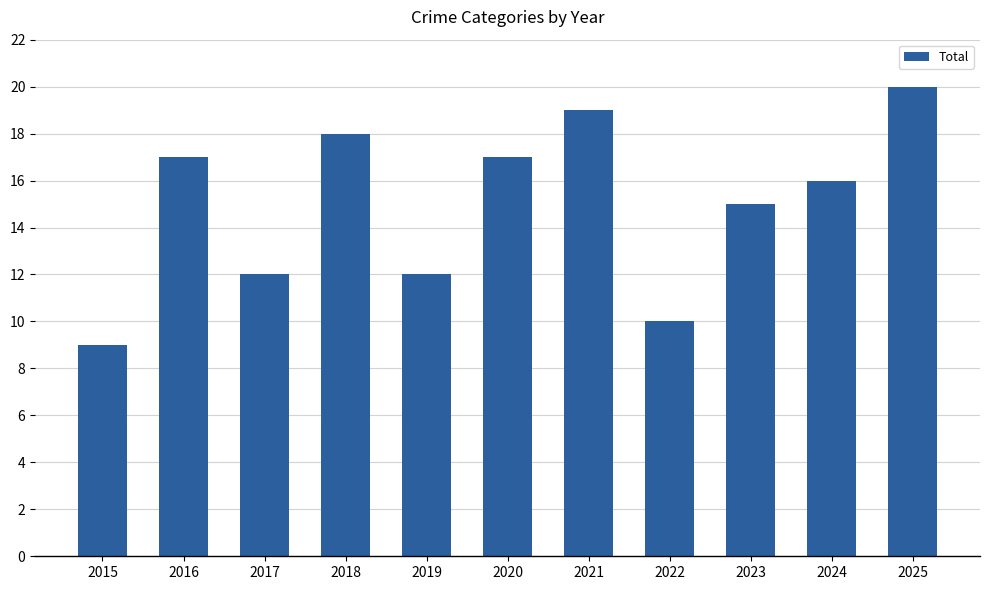

What is the value of the 3rd bar from the left?

12